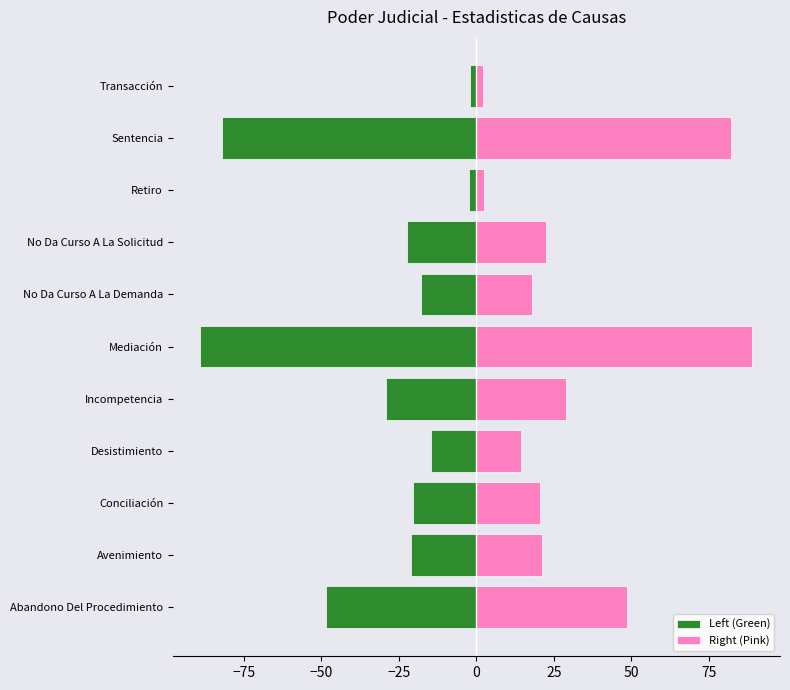

What is the difference between the maximum and minimum values in the Left (Green) series?

87.0